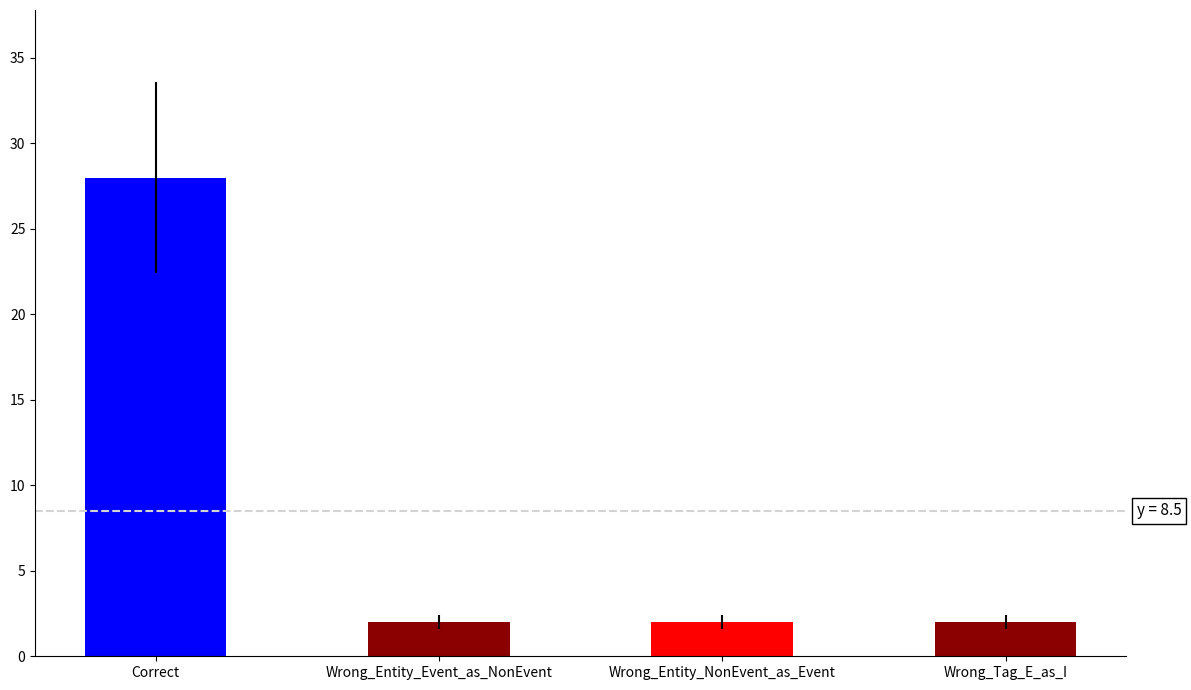

The value at Wrong_Entity_NonEvent_as_Event is 2. True or false?

True